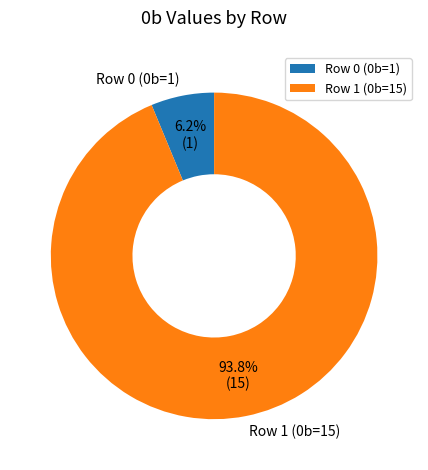

Approximately how many times larger is the value at Row 0 (0b=1) compared to Row 1 (0b=15)?

0.1